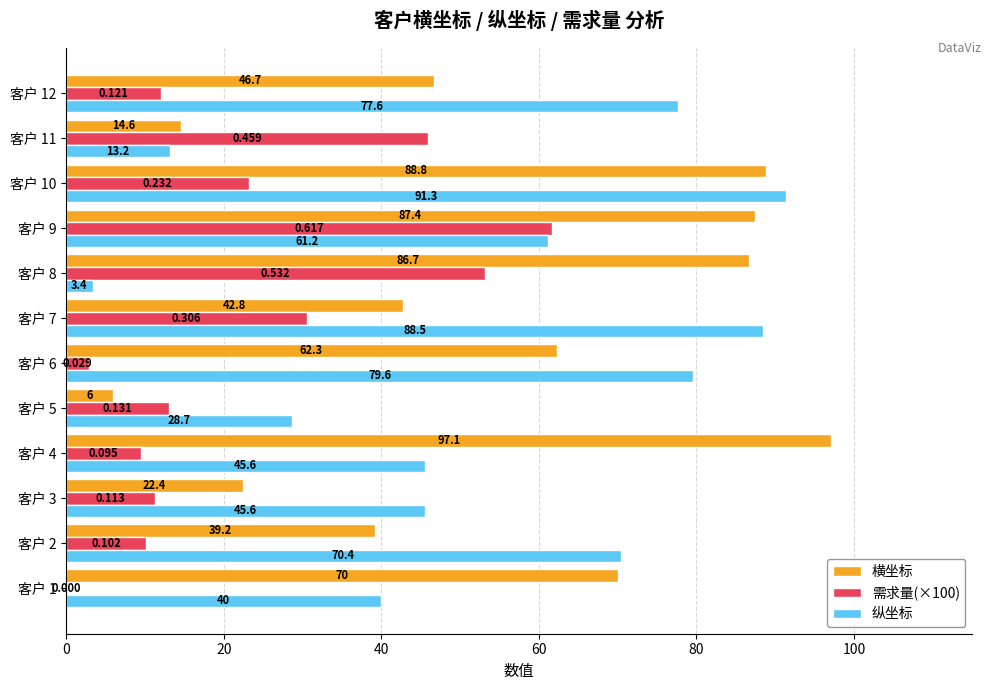

Which series has the largest total across all categories?

横坐标